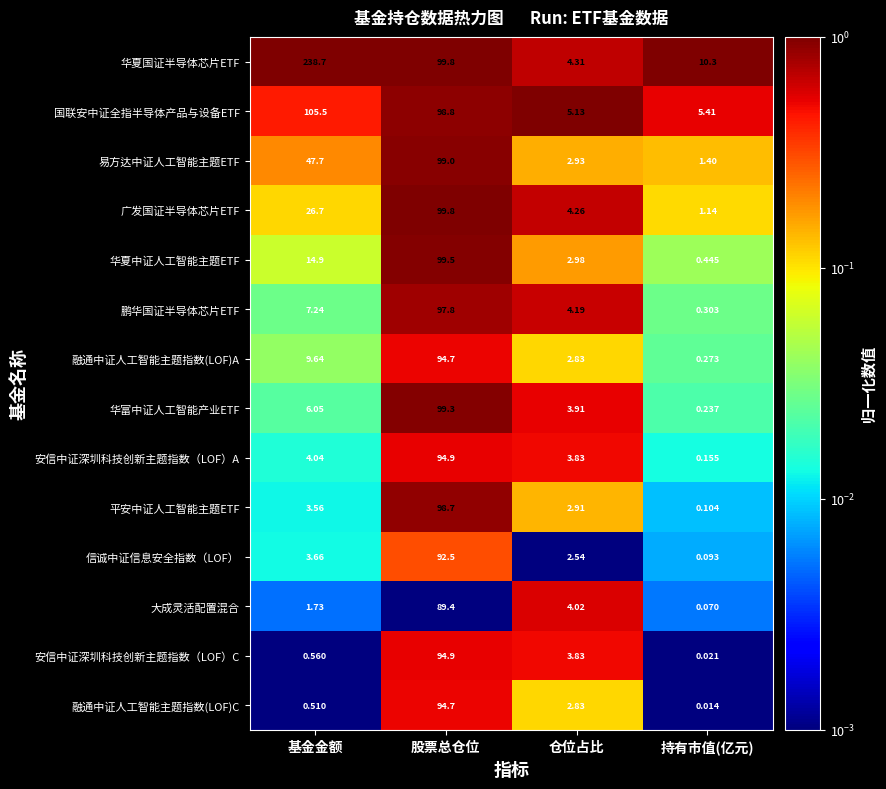

At 持有市值(亿元), list the series in order from largest to smallest.

华夏国证半导体芯片ETF, 国联安中证全指半导体产品与设备ETF, 易方达中证人工智能主题ETF, 广发国证半导体芯片ETF, 华夏中证人工智能主题ETF, 鹏华国证半导体芯片ETF, 融通中证人工智能主题指数(LOF)A, 华富中证人工智能产业ETF, 安信中证深圳科技创新主题指数（LOF）A, 平安中证人工智能主题ETF, 信诚中证信息安全指数（LOF）, 大成灵活配置混合, 安信中证深圳科技创新主题指数（LOF）C, 融通中证人工智能主题指数(LOF)C